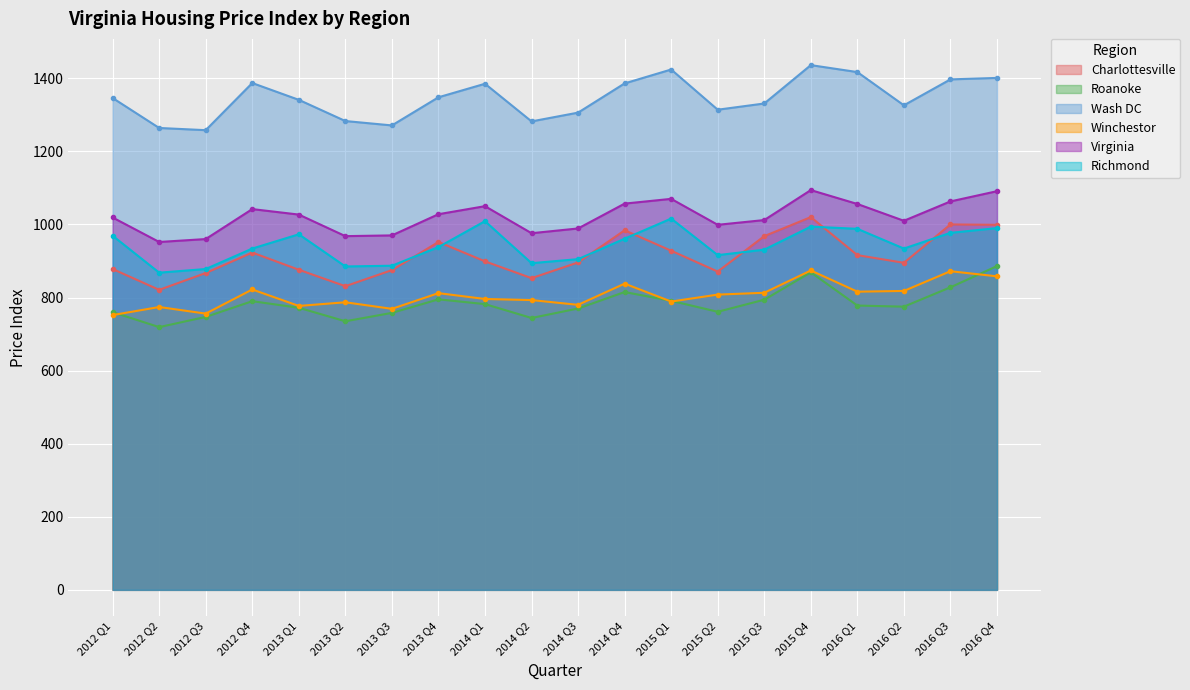

How many distinct data groups are displayed?

6